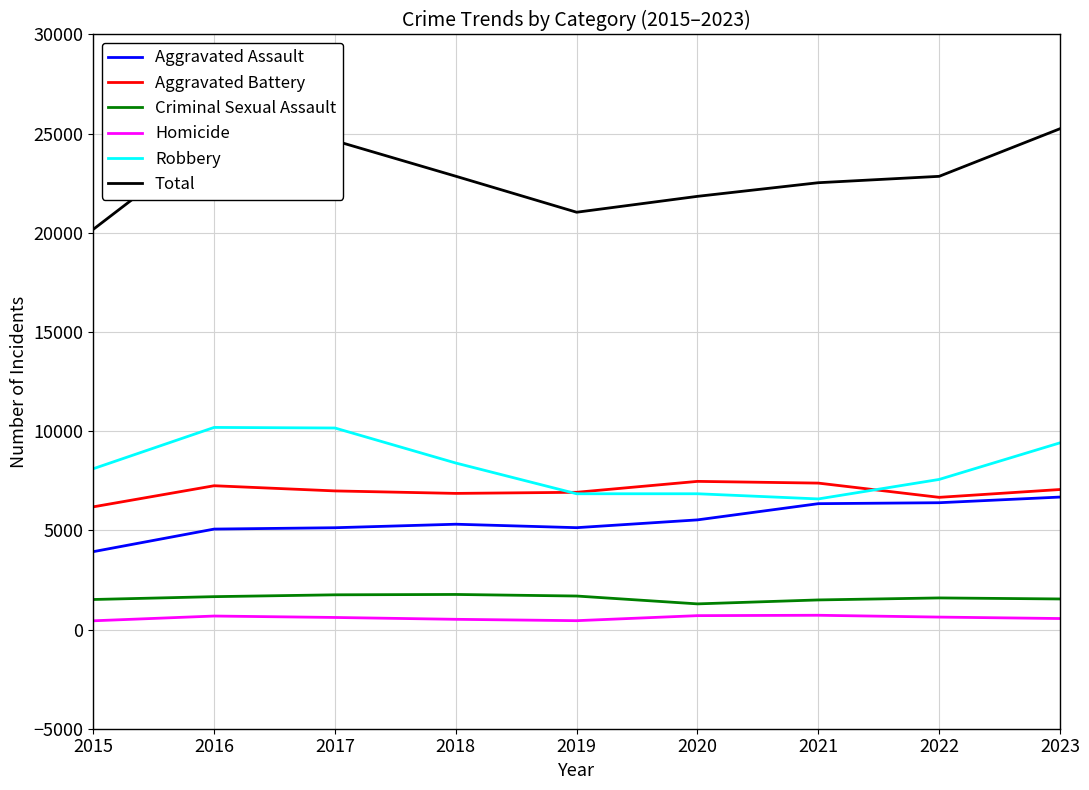

True or false: Total and Homicide cross at least once.

False